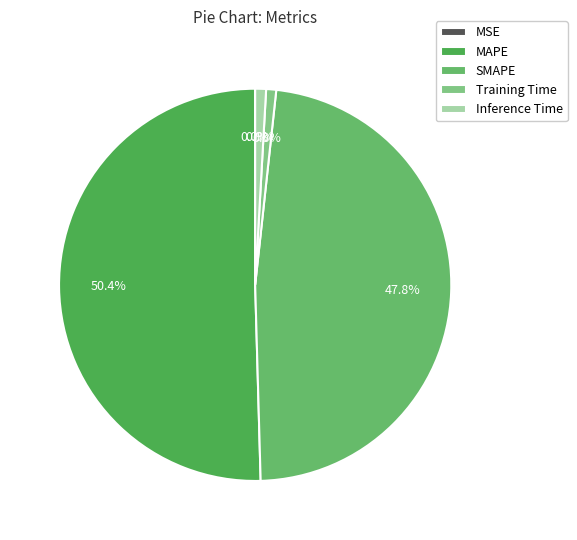

Which category has the biggest portion of the pie?

MAPE